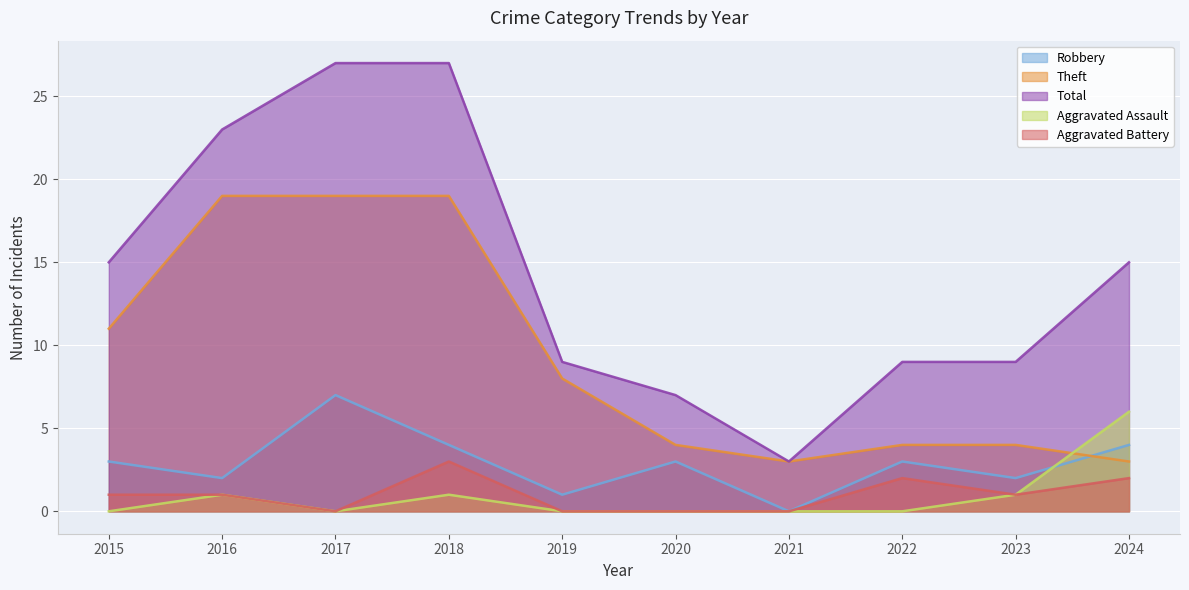

Where do Robbery and Aggravated Assault first cross each other?

2023 and 2024